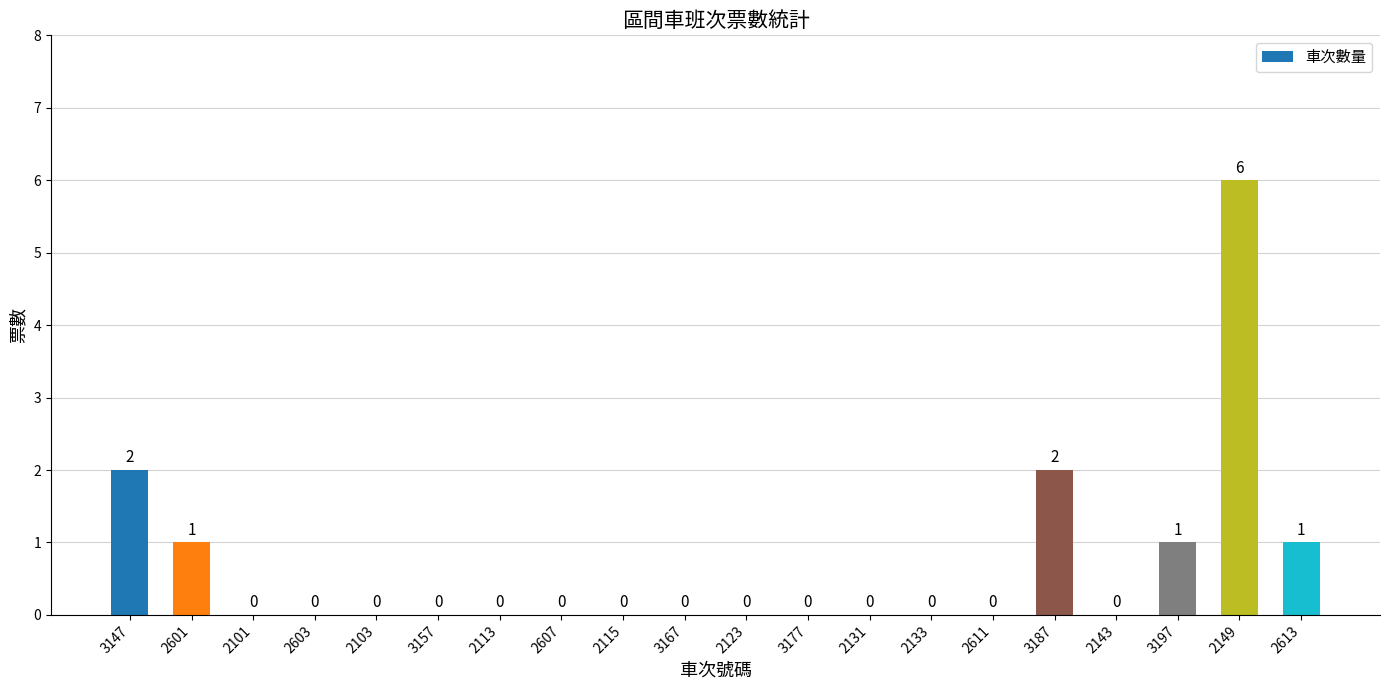

What is the greatest value displayed?

6